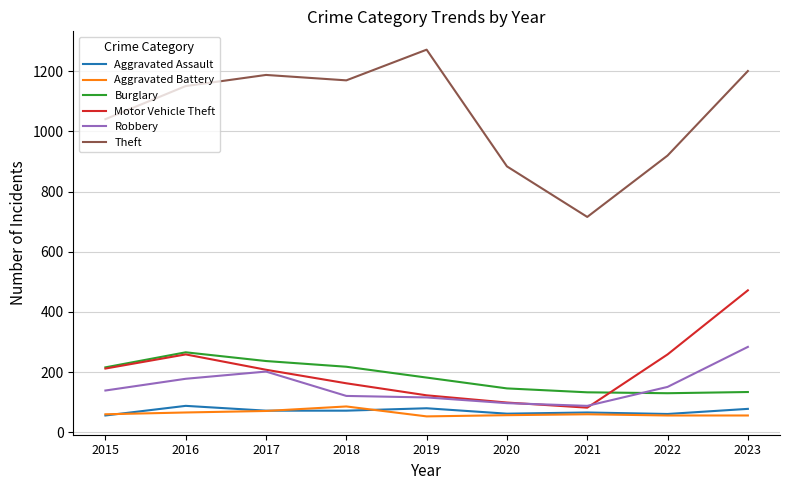

True or false: Aggravated Battery and Robbery cross at least once.

False